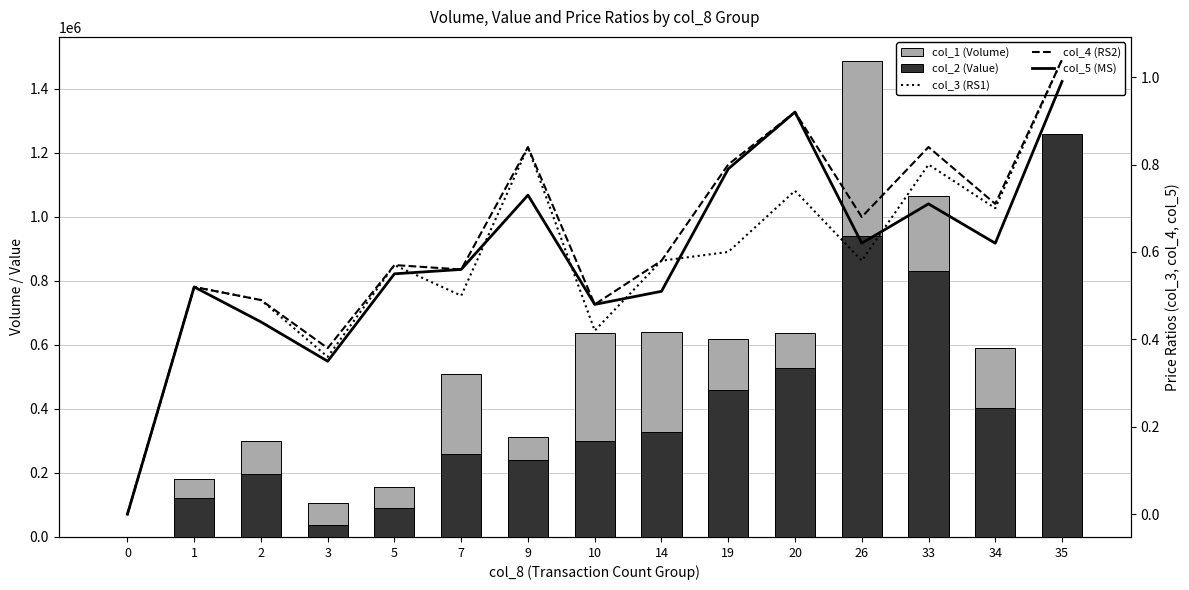

Which series has the largest total across all categories?

col_1 (Volume)